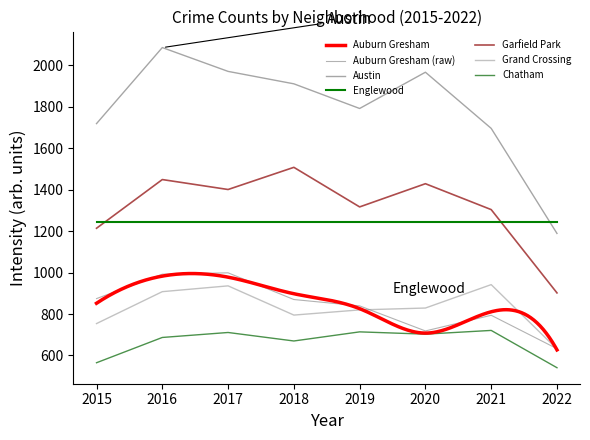

What is the value of the Garfield Park point at the 3rd from the left?

1401.0